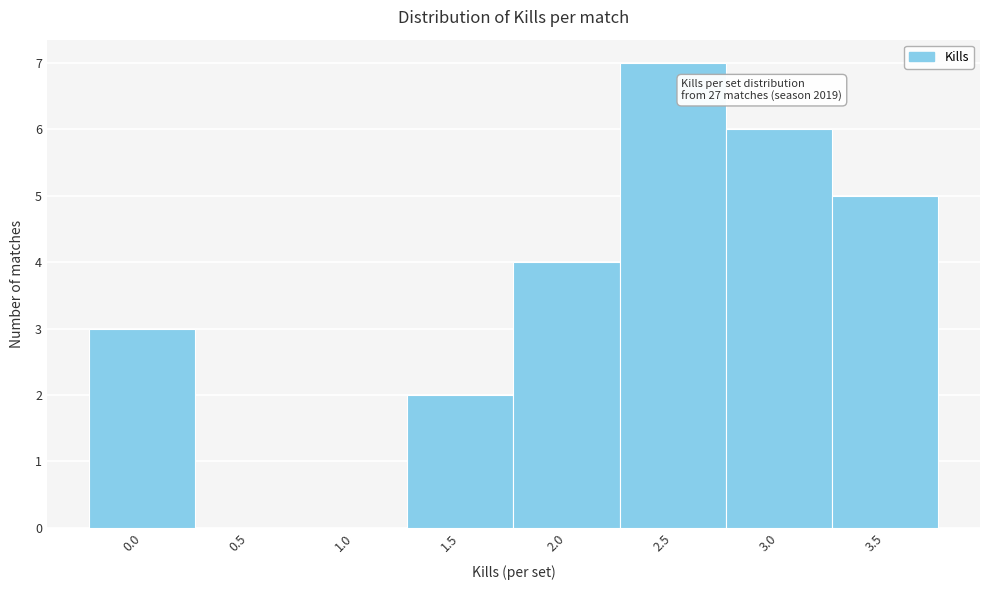

Reading right to left, list all the values displayed in this chart.

3.5=5	3.0=6	2.5=7	2.0=4	1.5=2	1.0=0	0.5=0	0.0=3